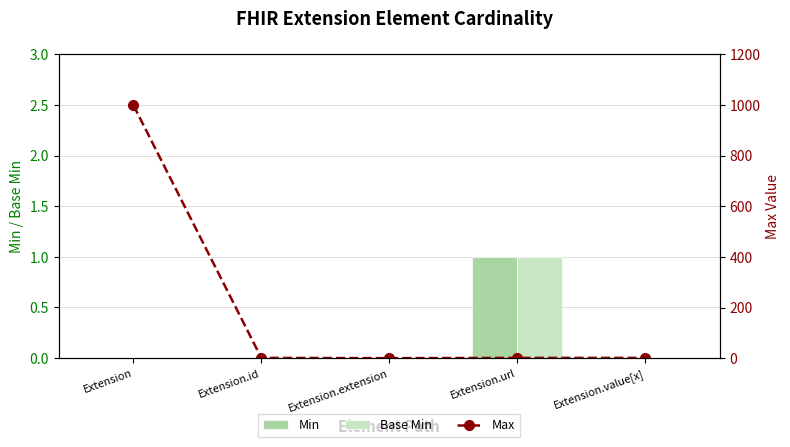

At how many categories does at least one series exceed 485?

1